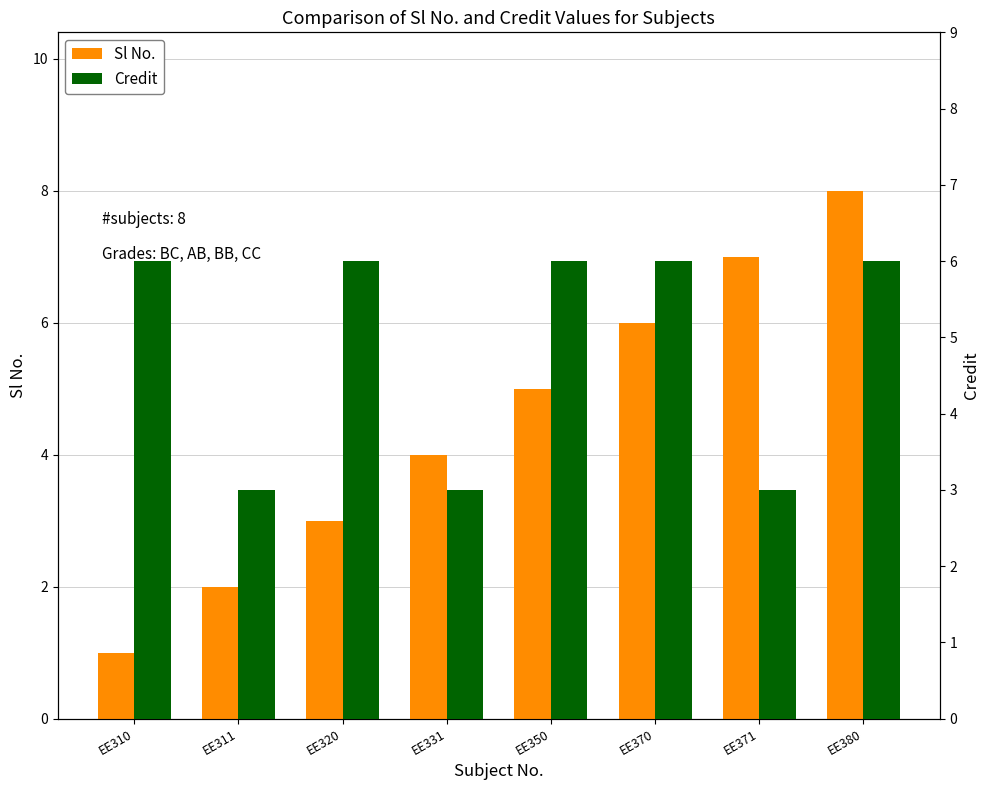

What is the greatest value displayed?

8